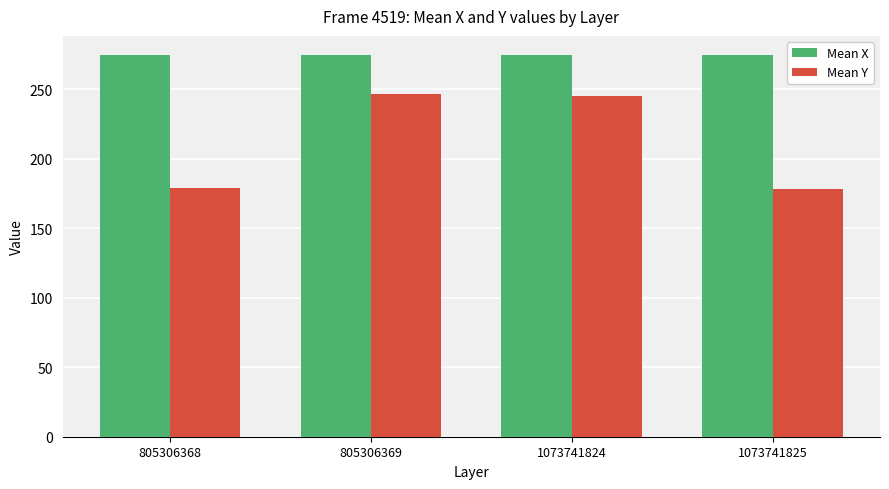

What is the total value across all series at 1073741824?

519.6